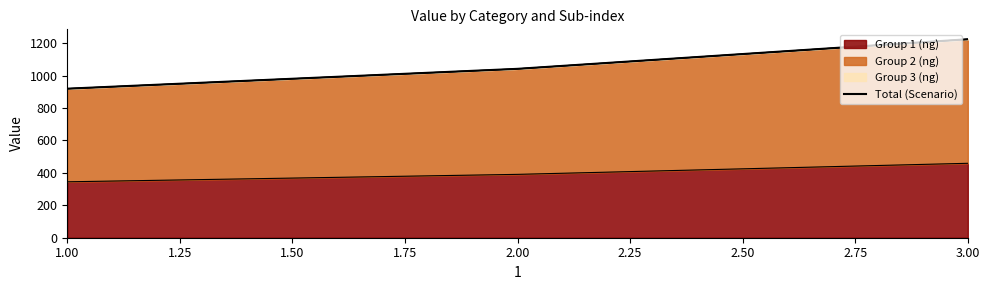

Is it true that the value at 1.00 is 918.8?

True